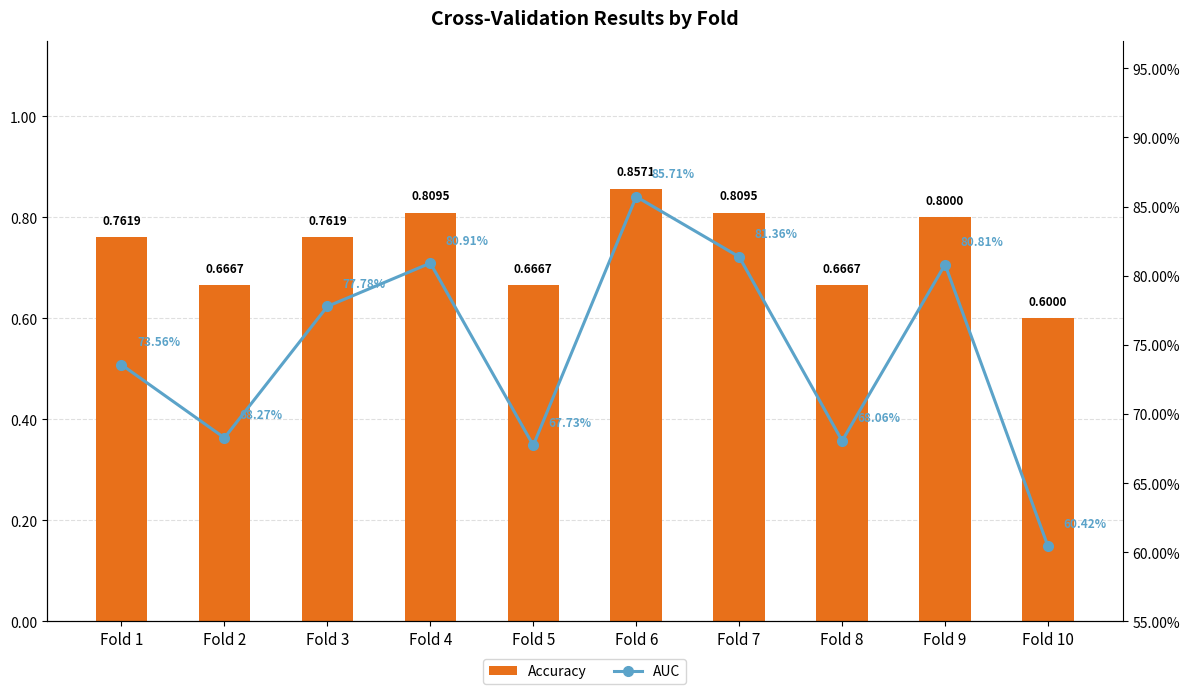

True or false: AUC has a value of 0.7 at Fold 2.

True